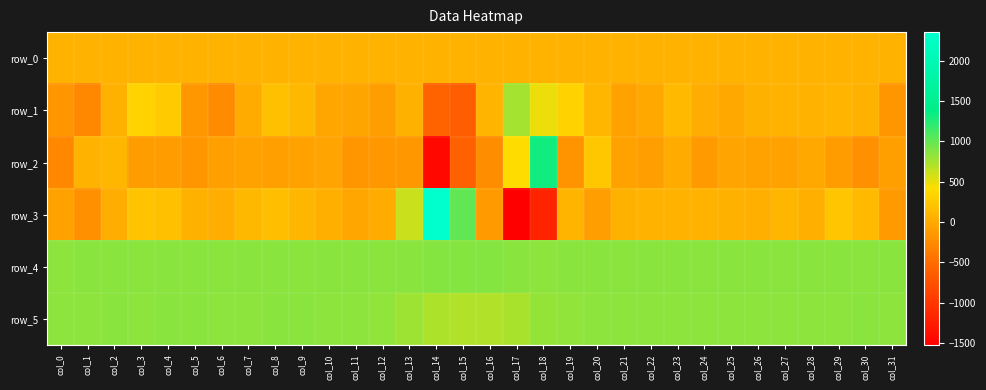

How many positive values does the row_1 series have?

19